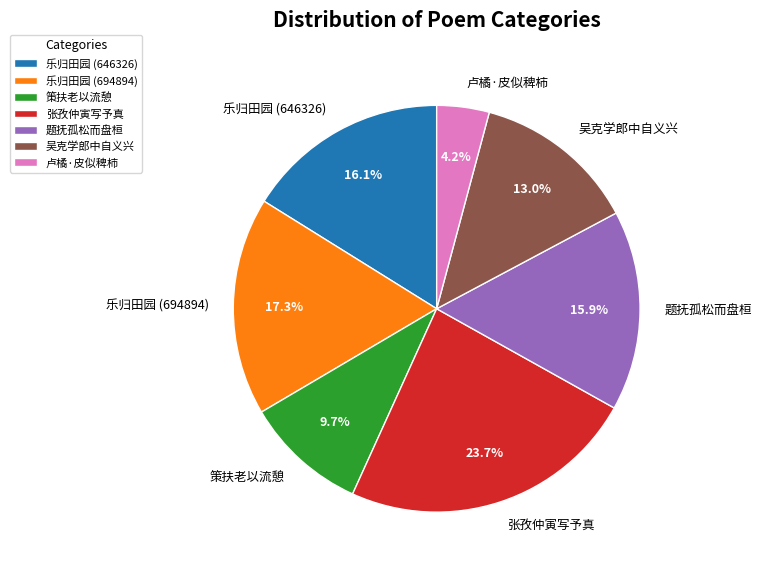

Count the number of slices in the pie.

7